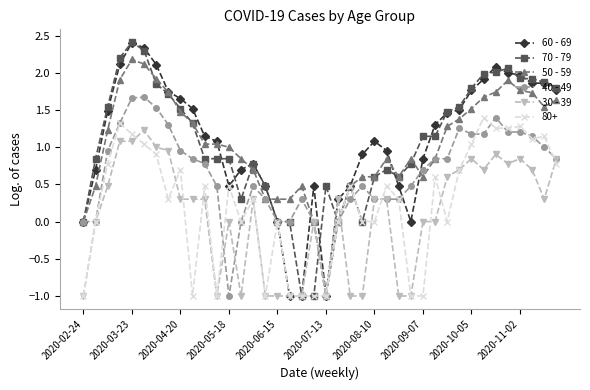

What is the value of the 50 - 59 point at the 27th from the left?

0.6